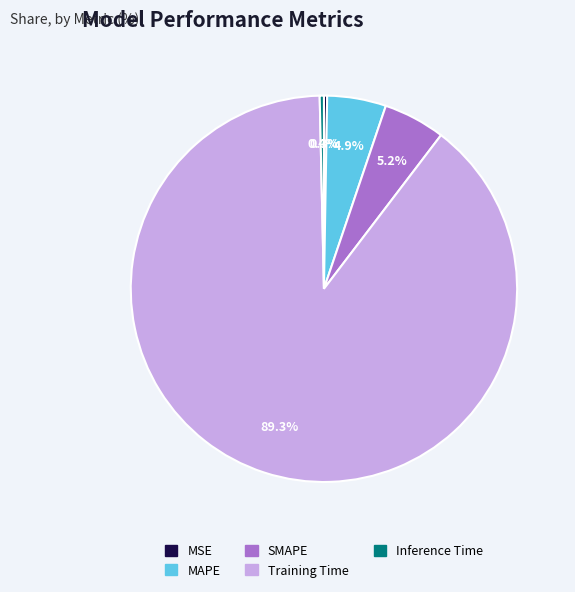

Which has a higher value, Training Time or Inference Time?

Training Time